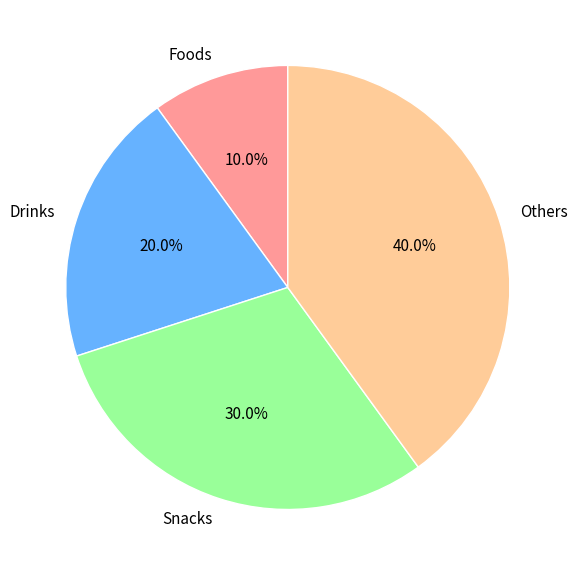

To the nearest percent, what is the average slice percentage?

25%